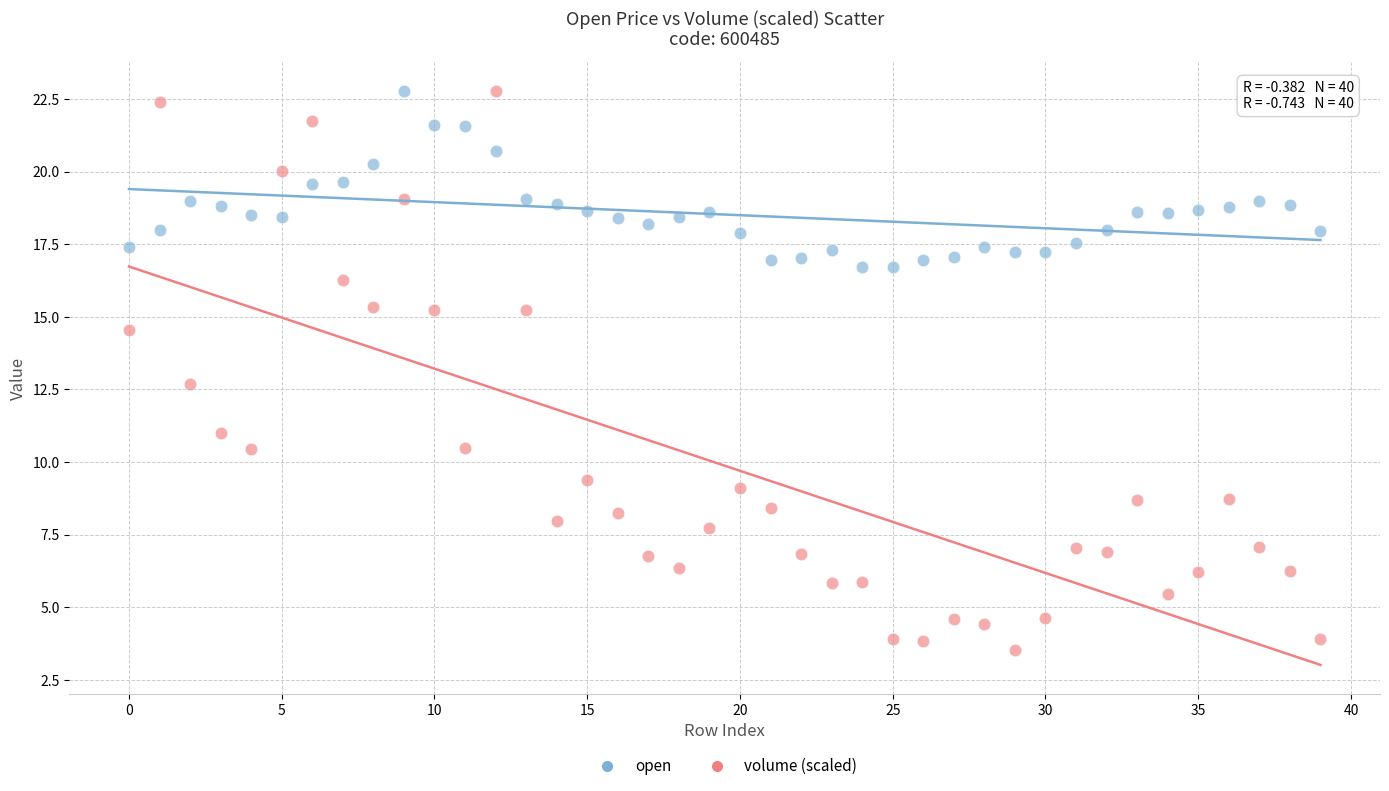

Which series has the widest spread of Y values?

volume (scaled)